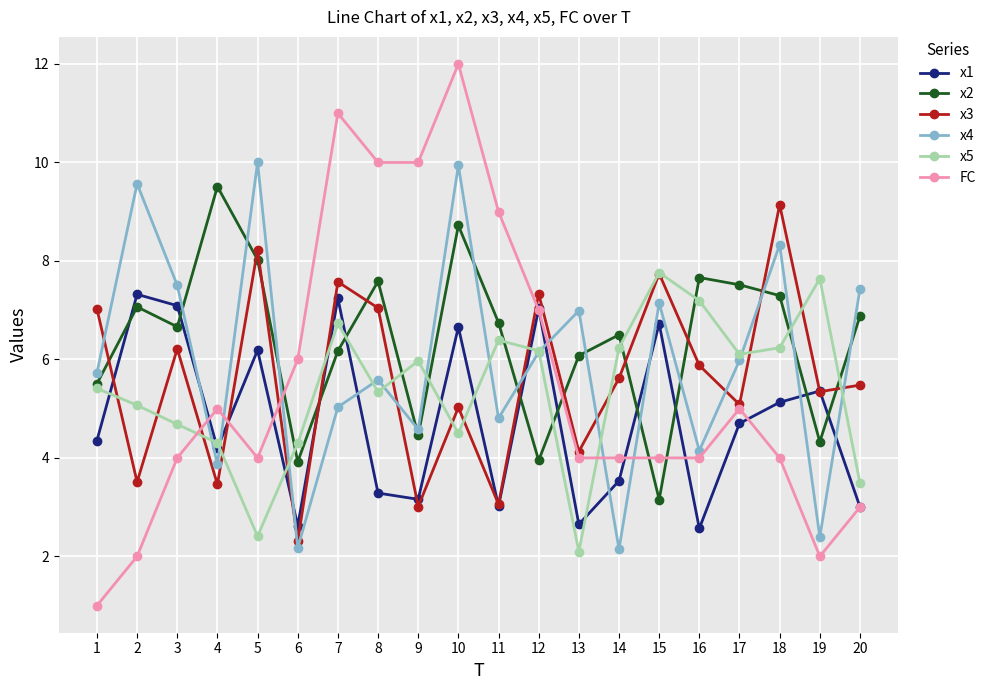

What is the difference between the highest and lowest values at 13?

4.9